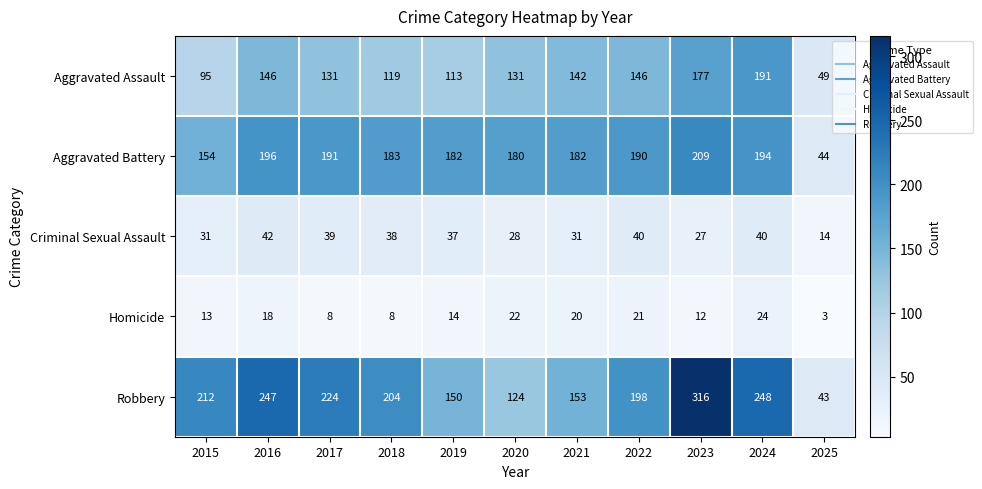

Which series has the widest spread of values?

Robbery